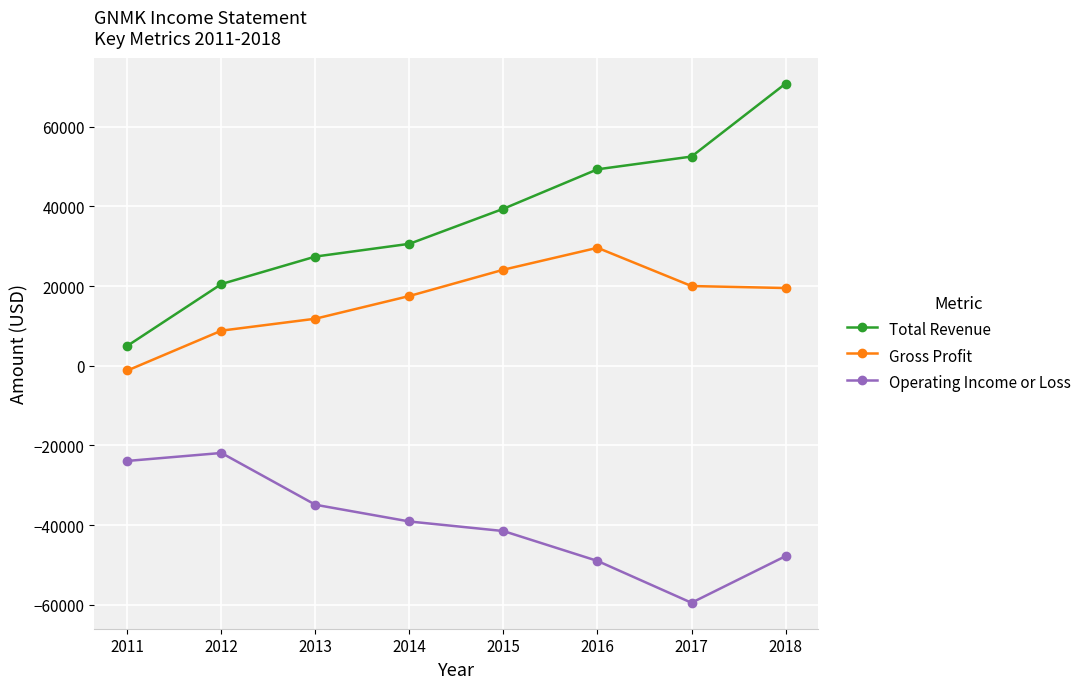

The value of Total Revenue at 2018 is 23127. True or false?

False